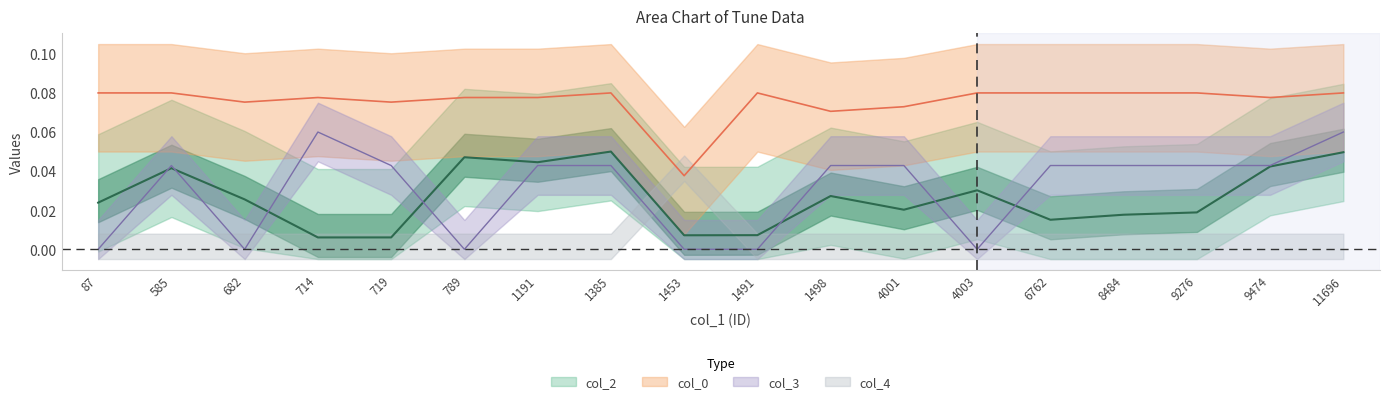

What is the average value of the col_0 series?

0.1